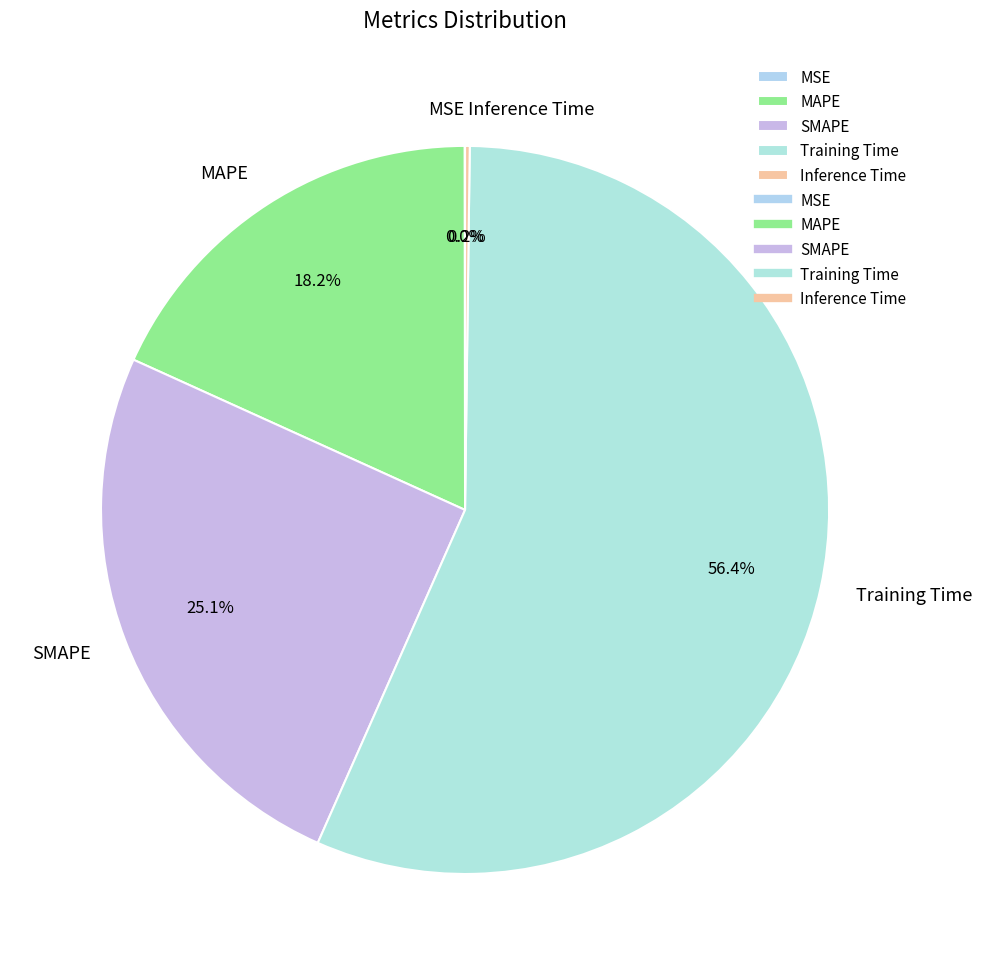

Which slice is the largest?

Training Time